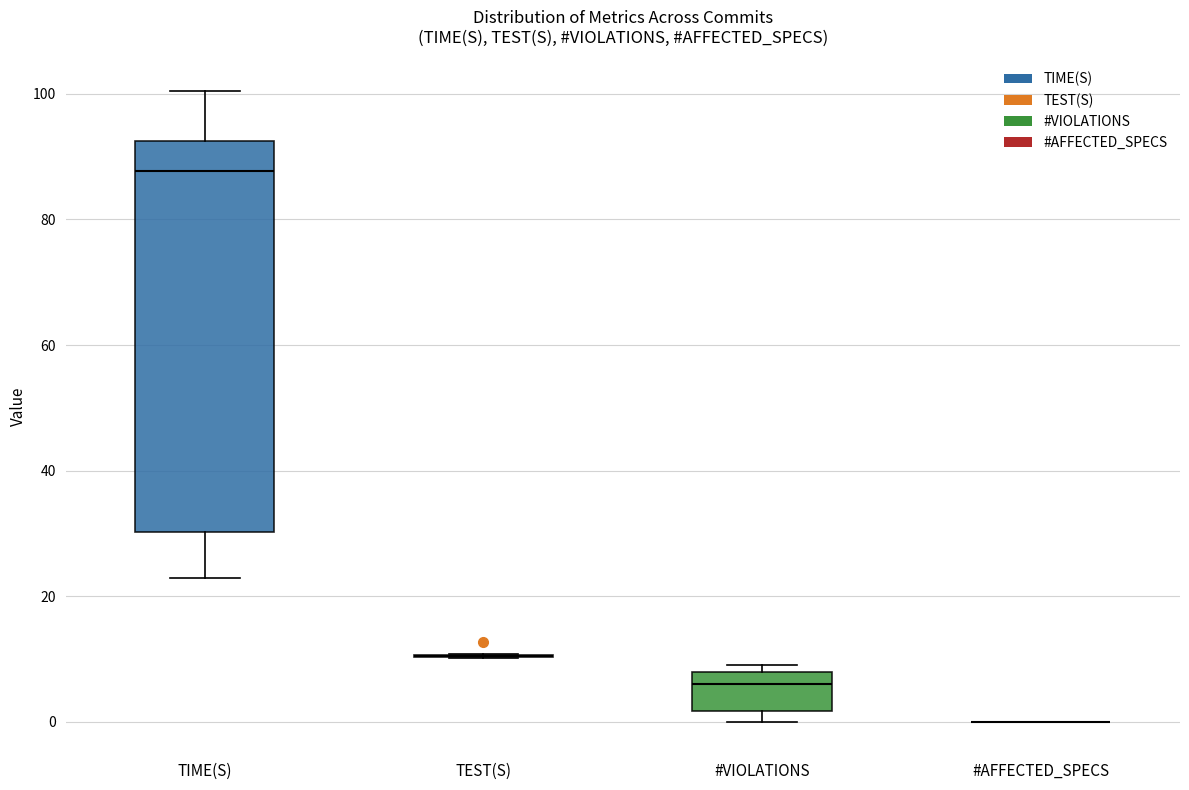

Reading left to right, read every box against the y-axis: the position of its median line, the range the box covers, and the ends of its whiskers. The values are not printed on the chart, so give them approximately, as read against the axis.

TIME(S): median 88, box 30 to 92, whiskers 22 to 100
TEST(S): box collapsed to a line at 10, whiskers 10 to 10
#VIOLATIONS: median 6, box 2 to 8, whiskers 0 to 10
#AFFECTED_SPECS: box collapsed to a line at 0, whiskers 0 to 0